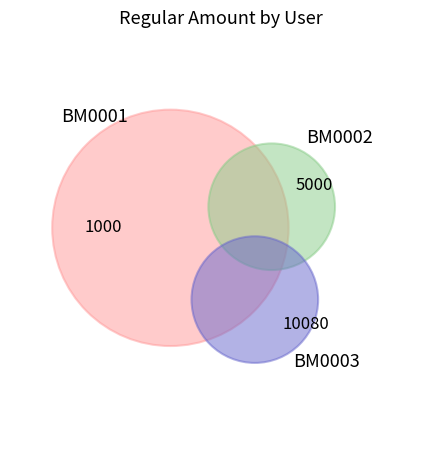

To the nearest percent, what portion does BM0001 represent?

6%